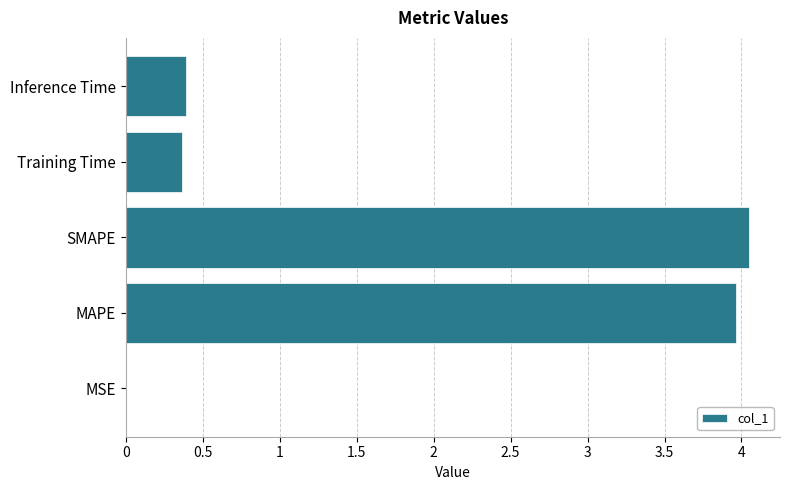

How many series are shown in this chart?

1